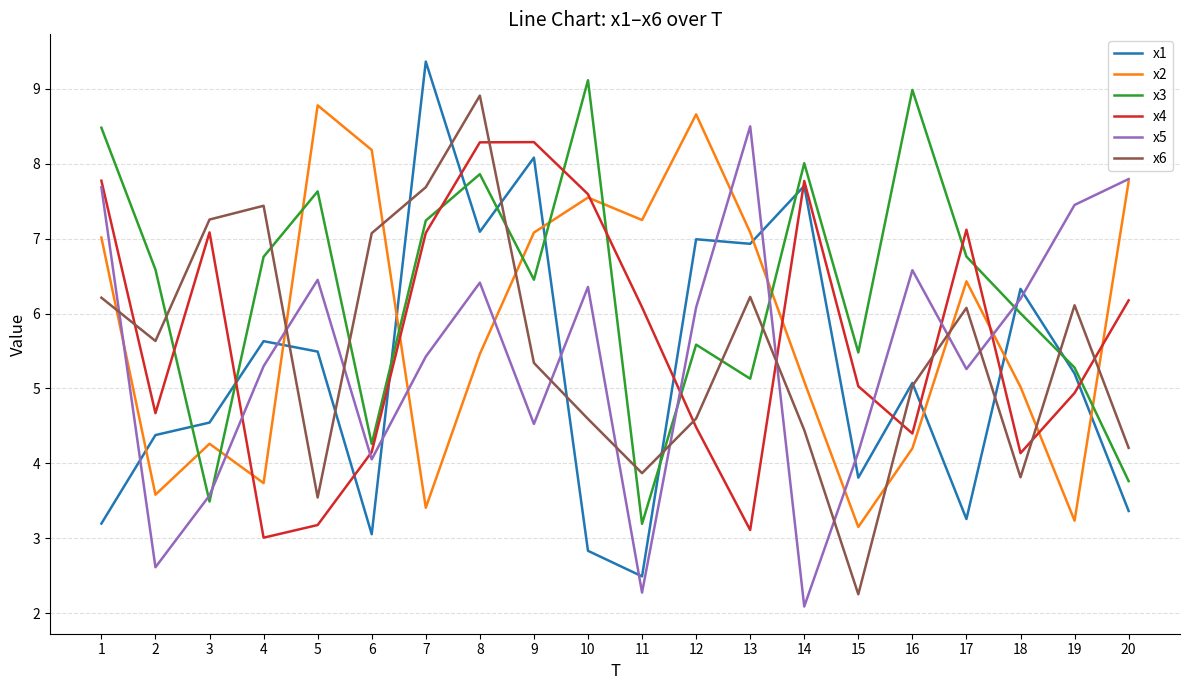

What is the minimum value for x4?

3.0